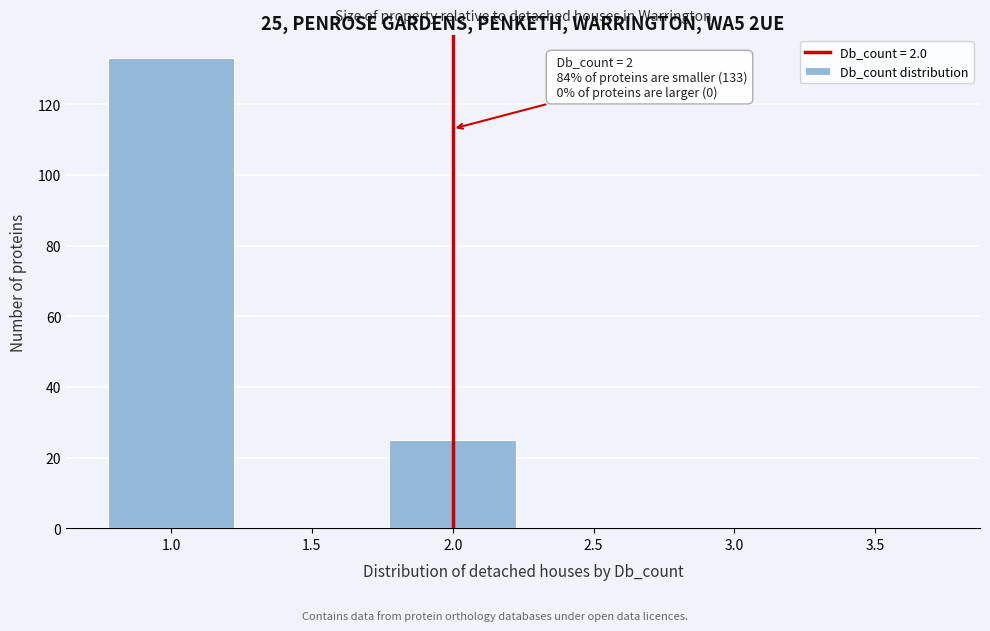

Which range on the x-axis has the tallest bar?

0.75 to 1.25